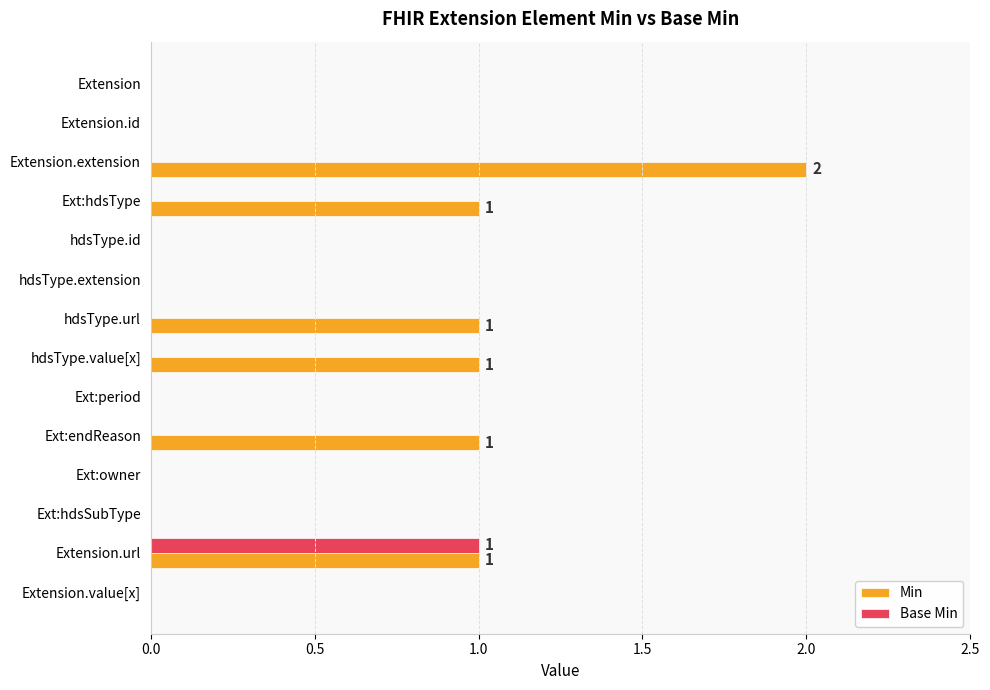

The Min series shows 0 at Extension.id. True or false?

True